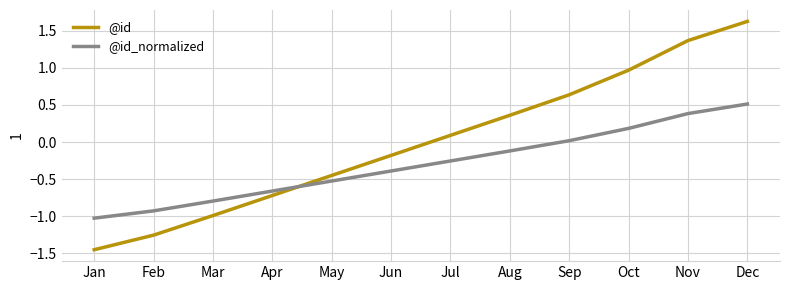

True or false: @id_normalized has a value of -1.0 at Jan.

True